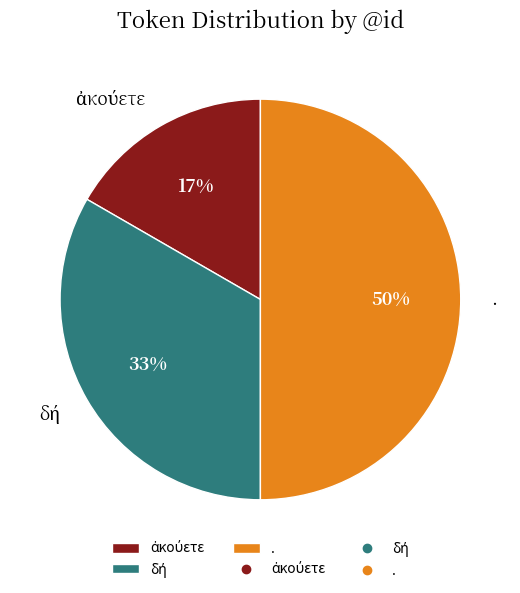

The . slice represents 36% of the pie. True or false?

False